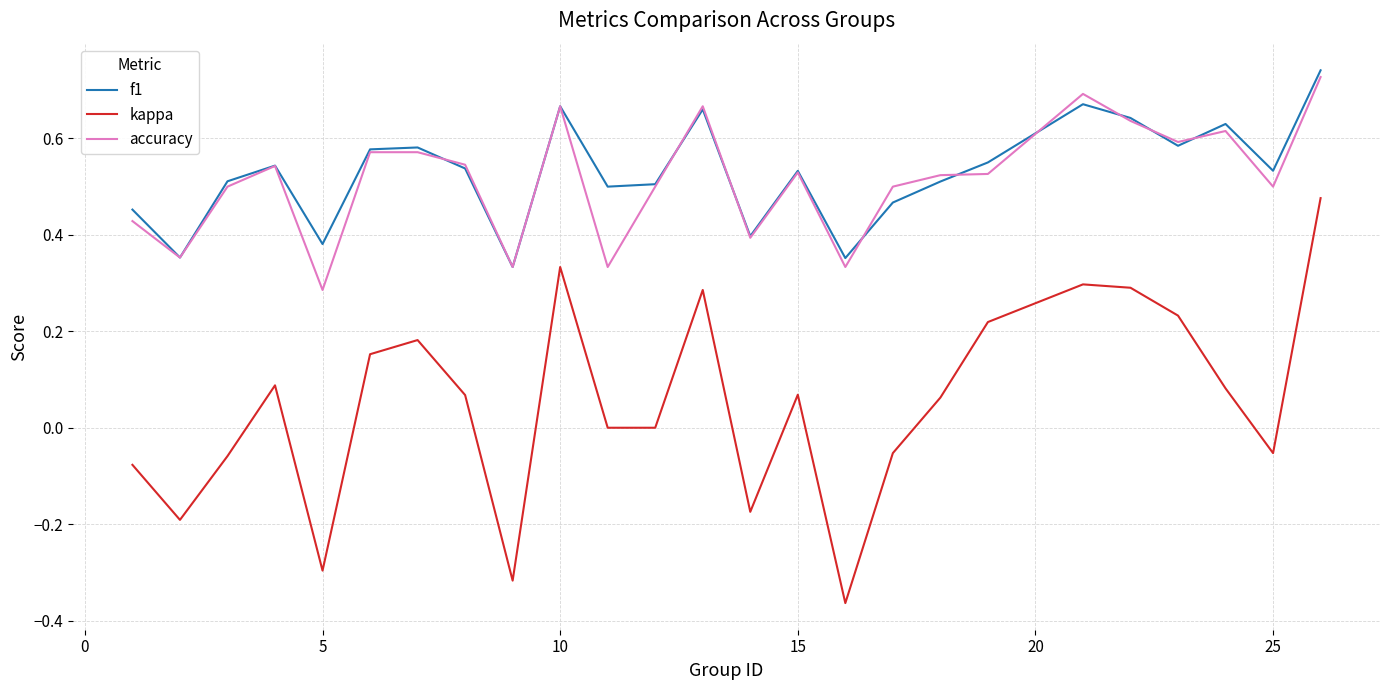

True or false: kappa and f1 intersect in this chart.

False